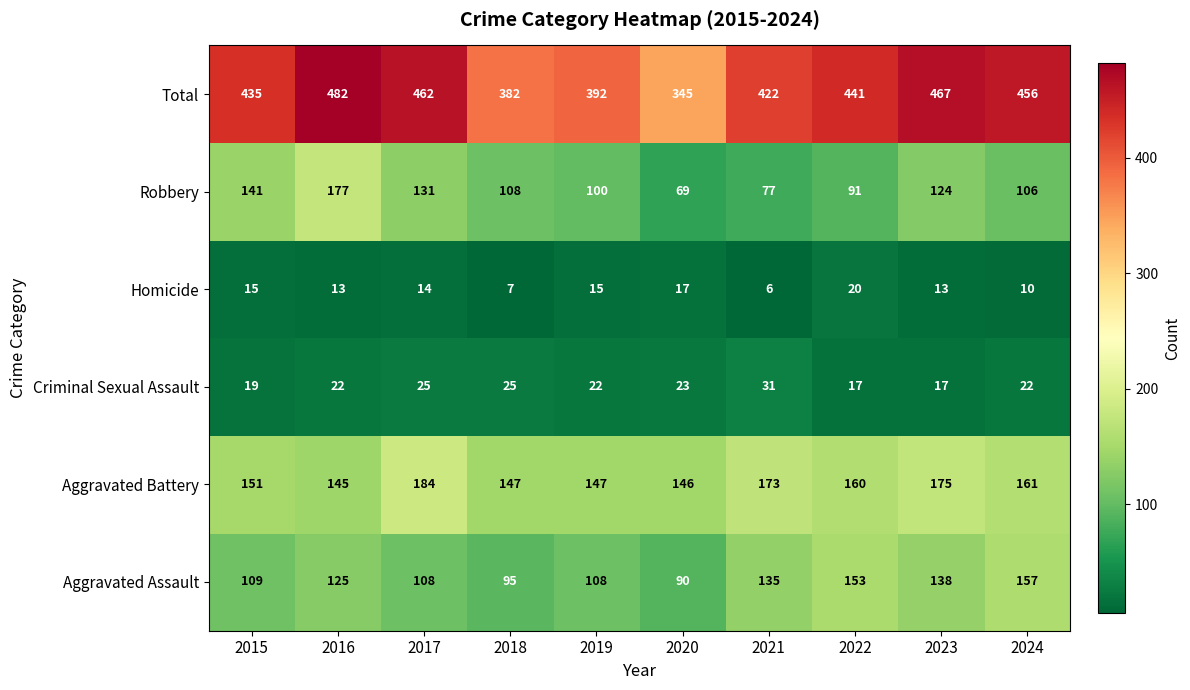

Rank the series by their maximum value, from highest to lowest.

Total, Aggravated Battery, Robbery, Aggravated Assault, Criminal Sexual Assault, Homicide